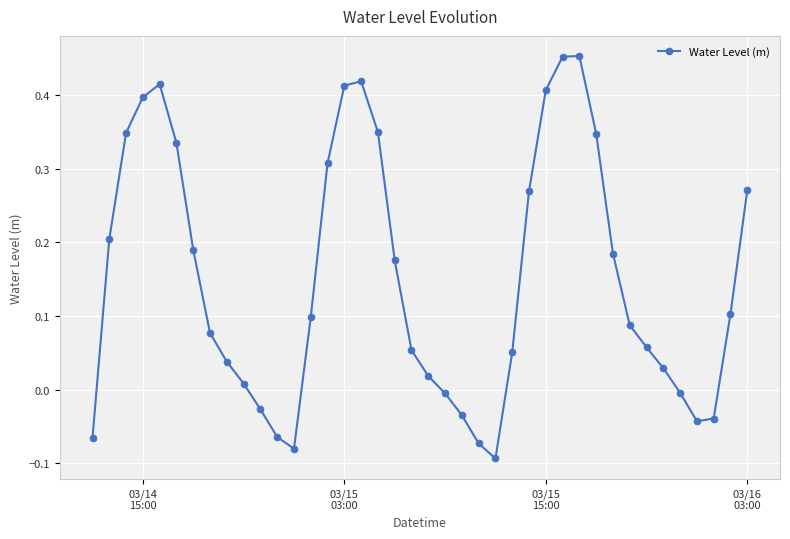

How many interior local valleys (lower than both neighbors) does the data have?

3